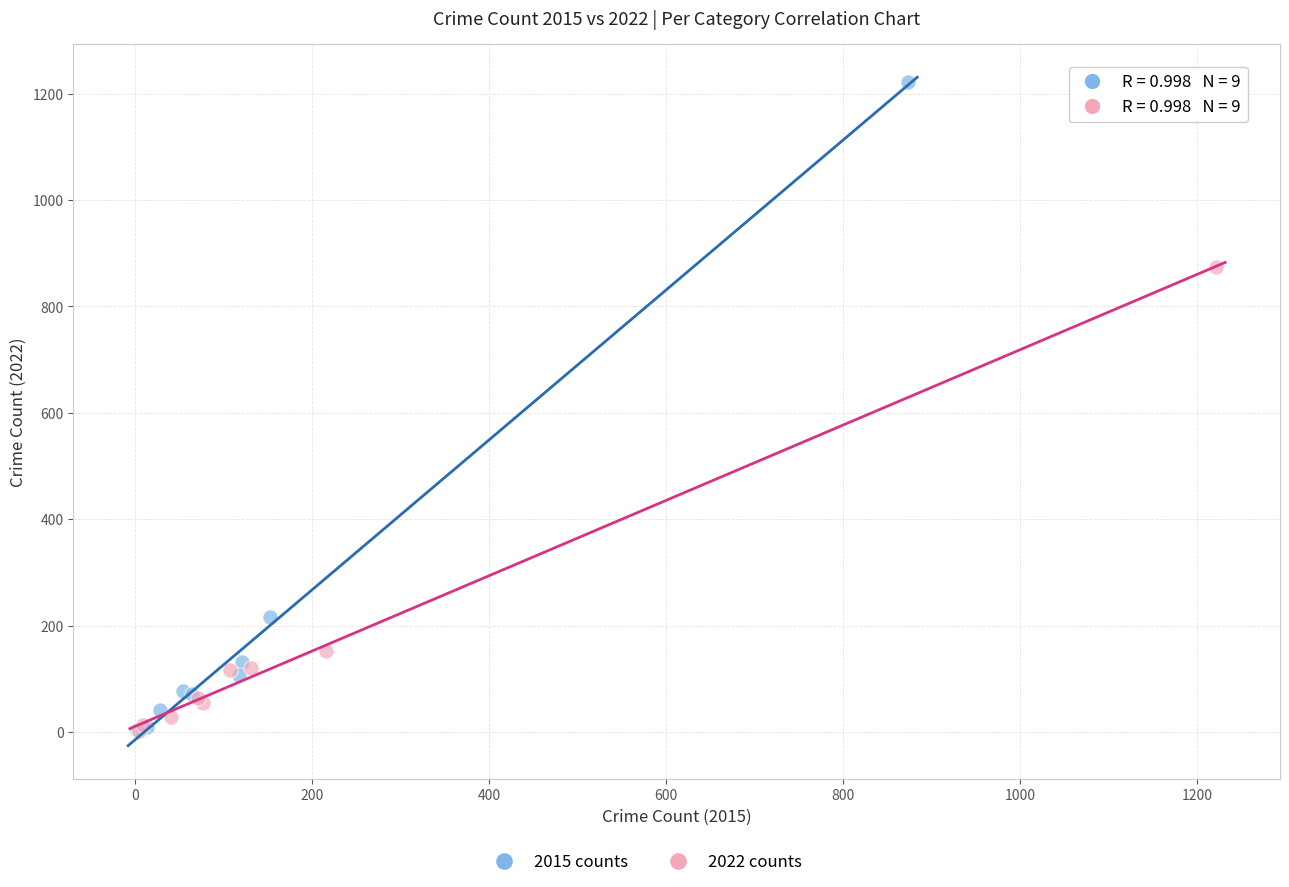

Which series contains the highest Y value?

2015 counts